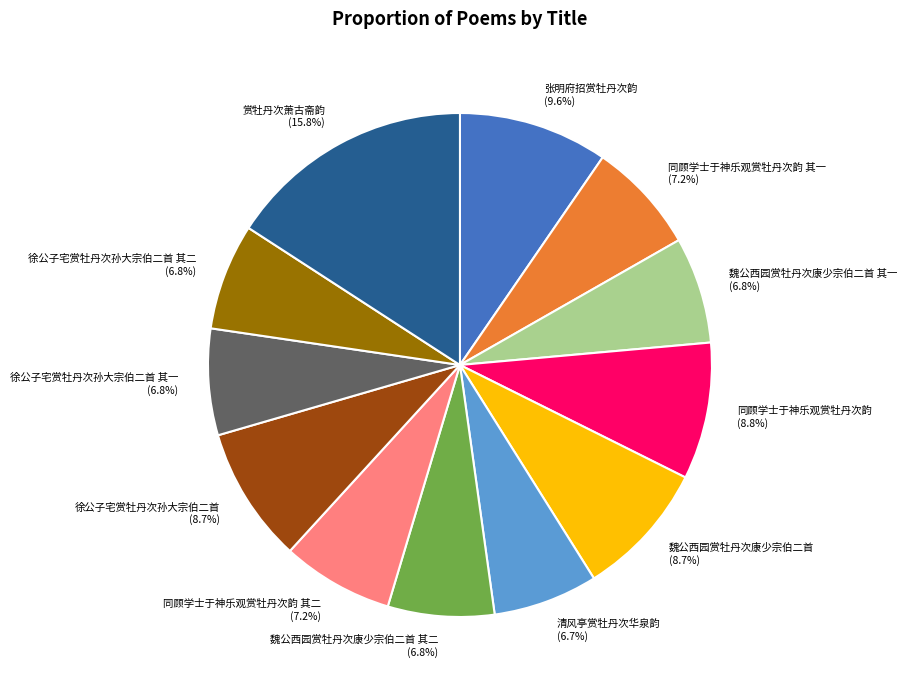

Which category has the biggest portion of the pie?

赏牡丹次萧古斋韵